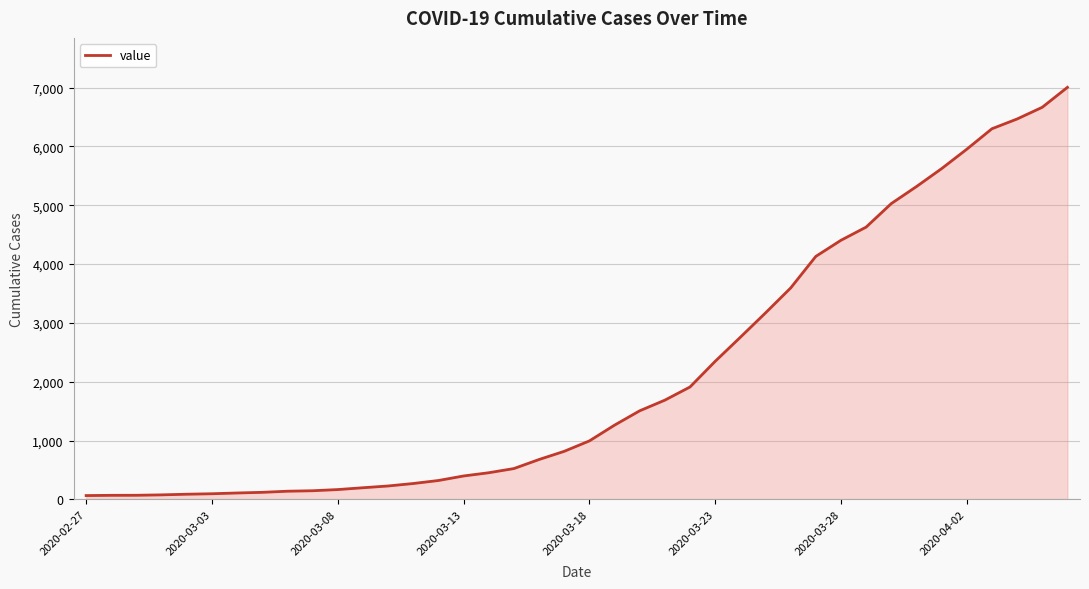

What is the maximum value shown in the chart?

7005